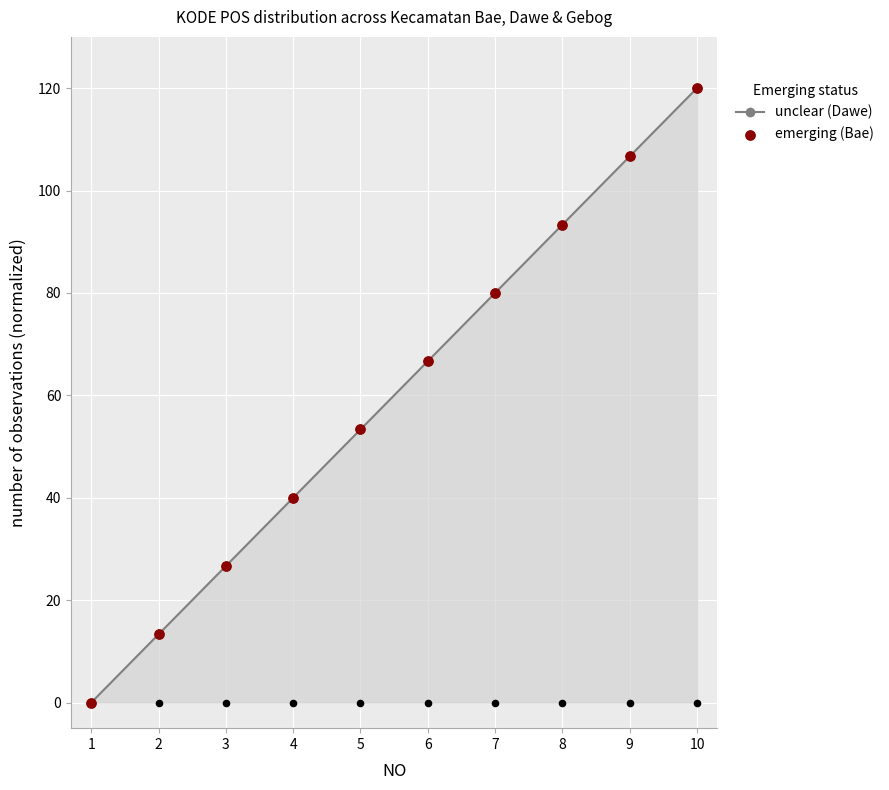

Which series has the largest Y range (max minus min)?

unclear (Dawe)